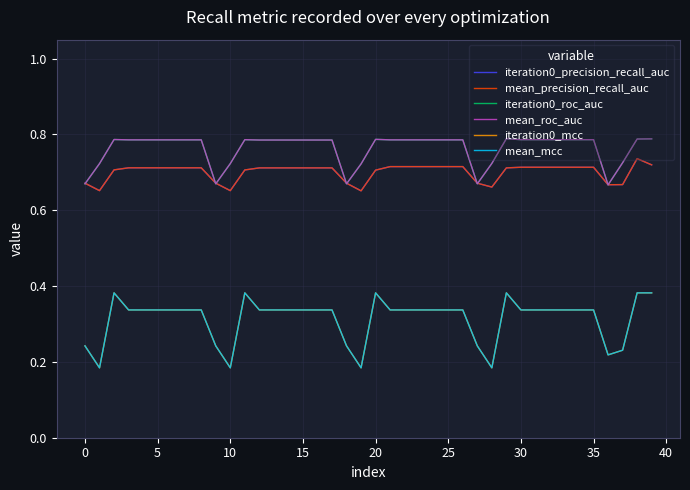

Is this an area chart (filled region under the line)?

No